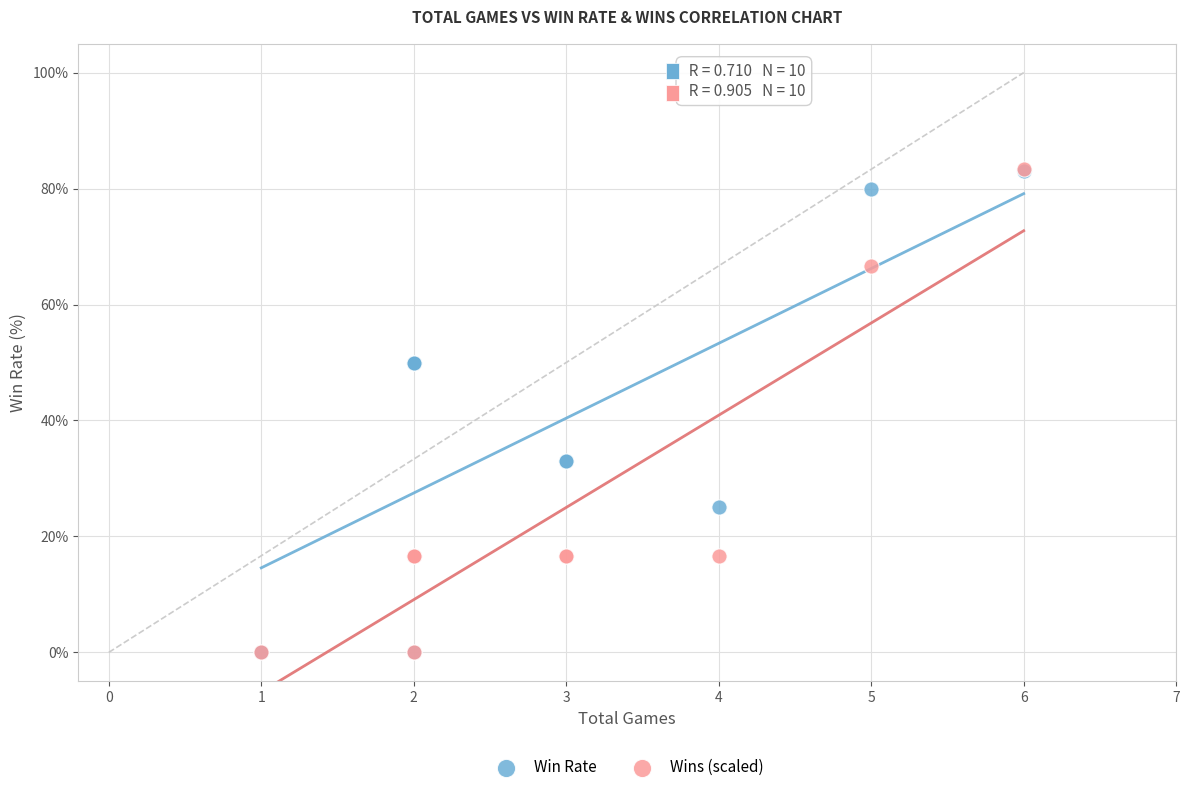

Which series has the largest Y range (max minus min)?

Wins (scaled)